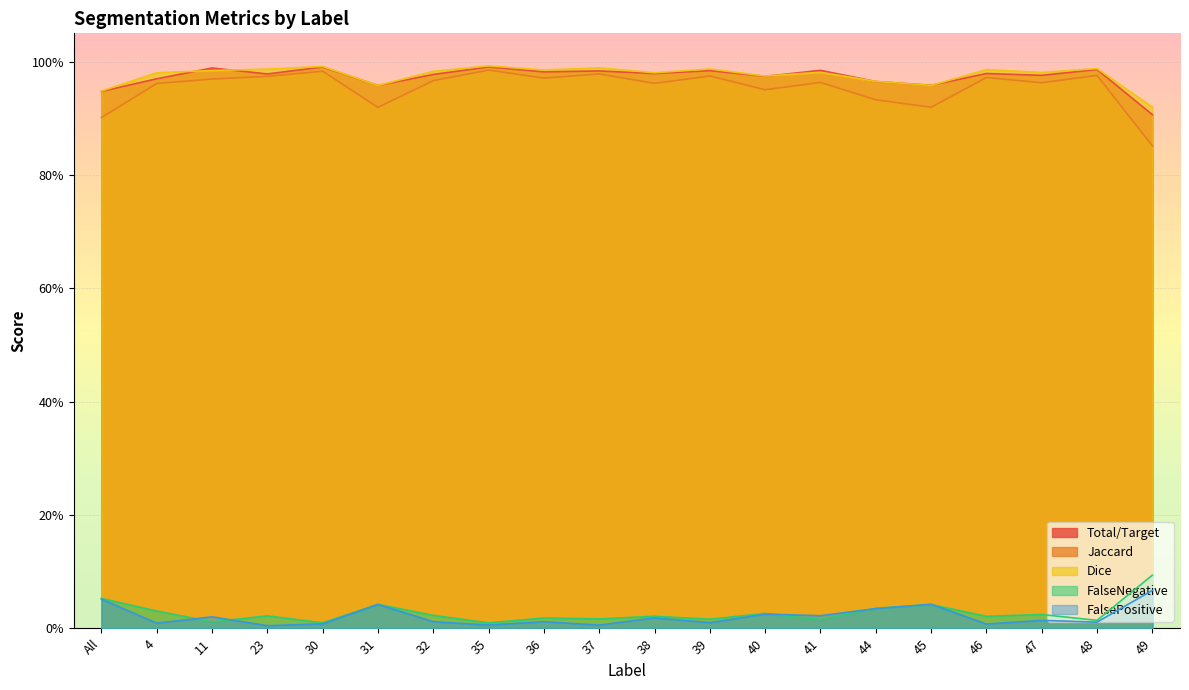

What is the sum of the Dice values at 44 and 40?

1.9